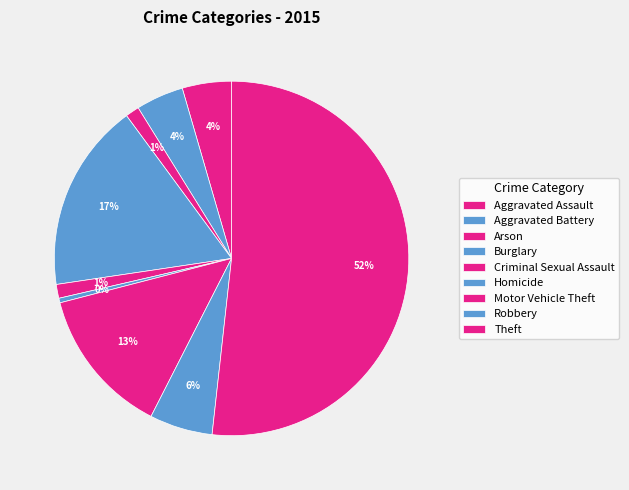

Is Theft the majority of the pie?

Yes